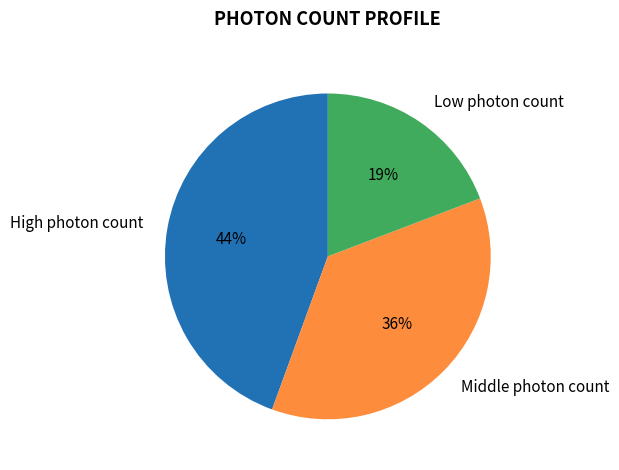

How many segments does this pie chart have?

3